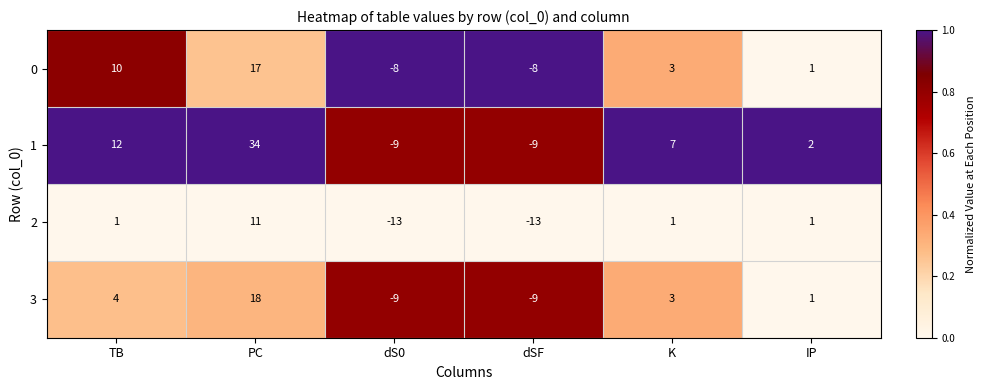

At which label does 1 reach its peak?

PC